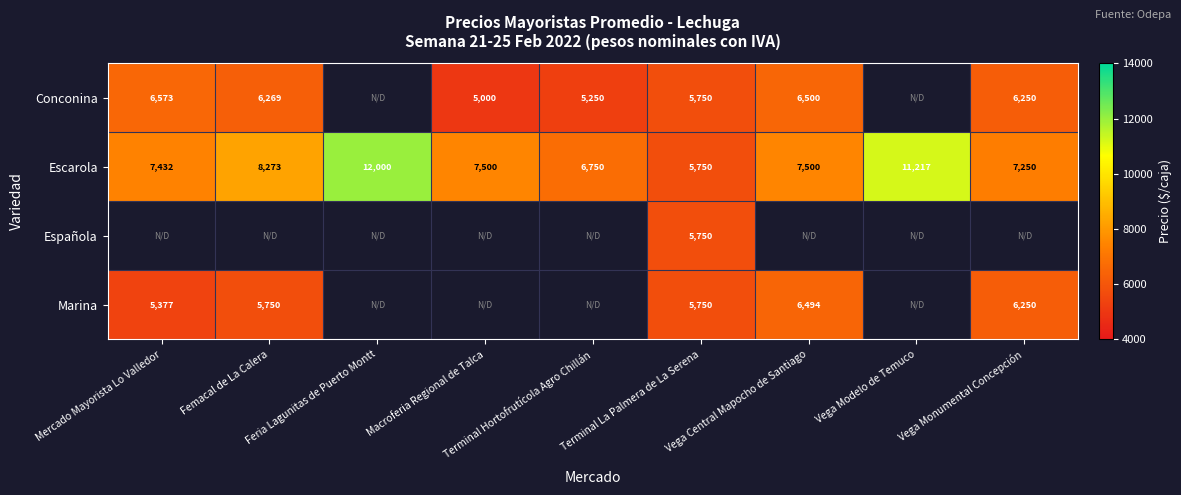

The value of Conconina at Femacal de La Calera is 6269. True or false?

True